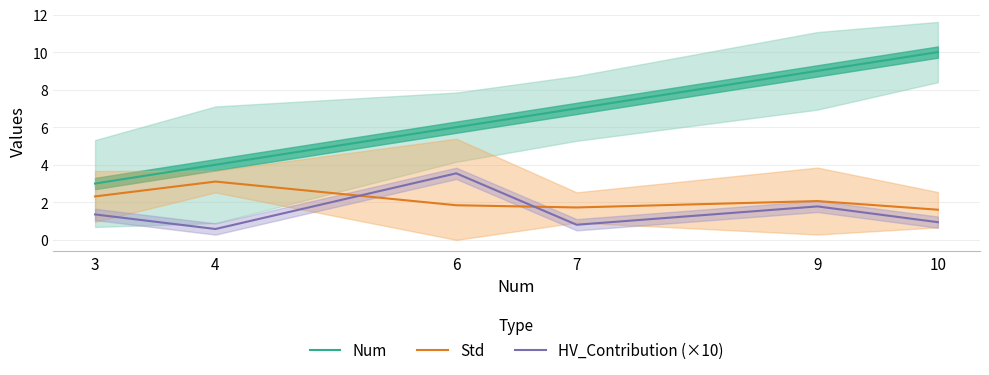

True or false: Num and HV_Contribution (×10) cross at least once.

False